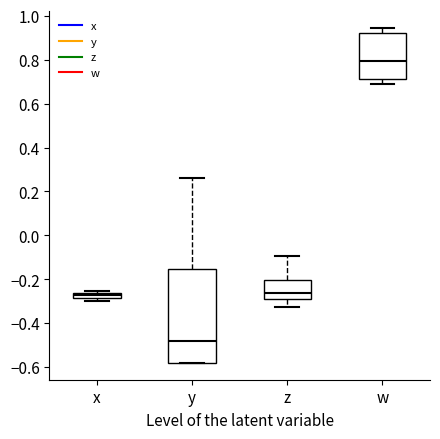

Comparing the boxes themselves (not the whiskers), which one is the tallest?

y